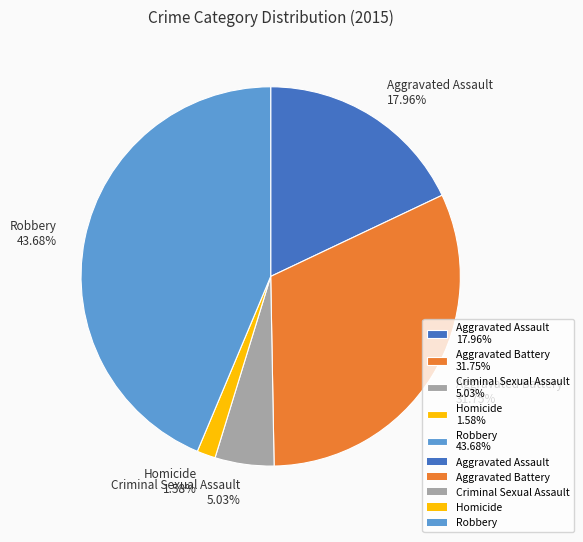

Approximately how many times larger is the value at Aggravated Battery 31.75% compared to Homicide 1.58%?

20.1